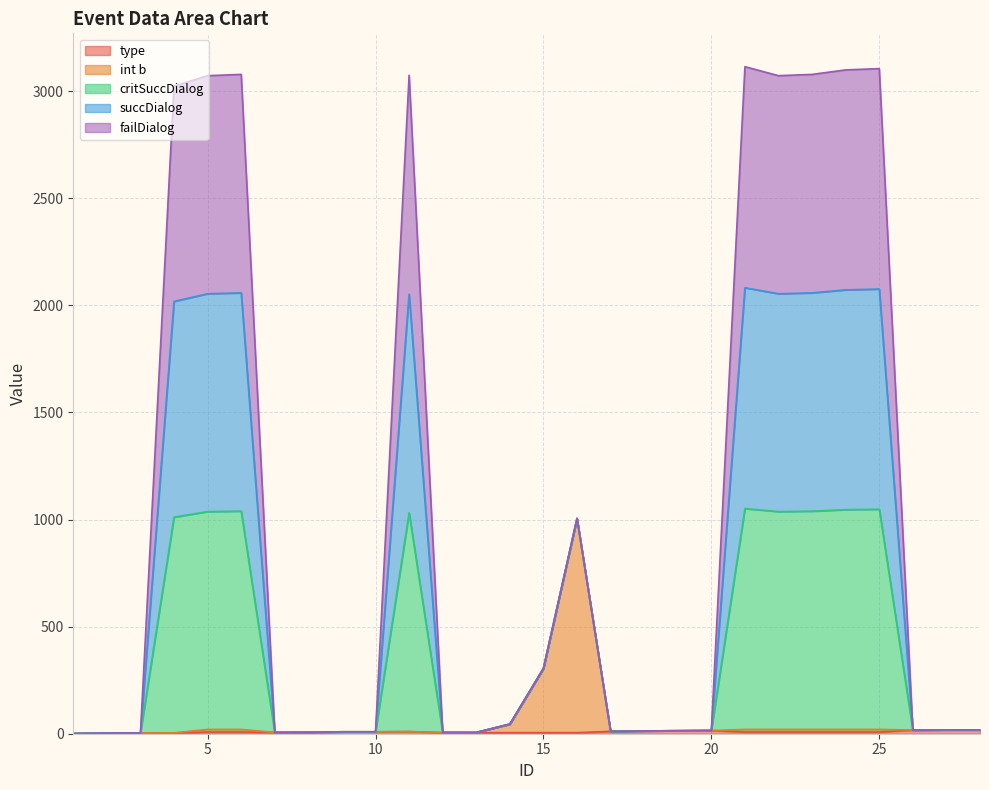

Where is the first local minimum for critSuccDialog?

7